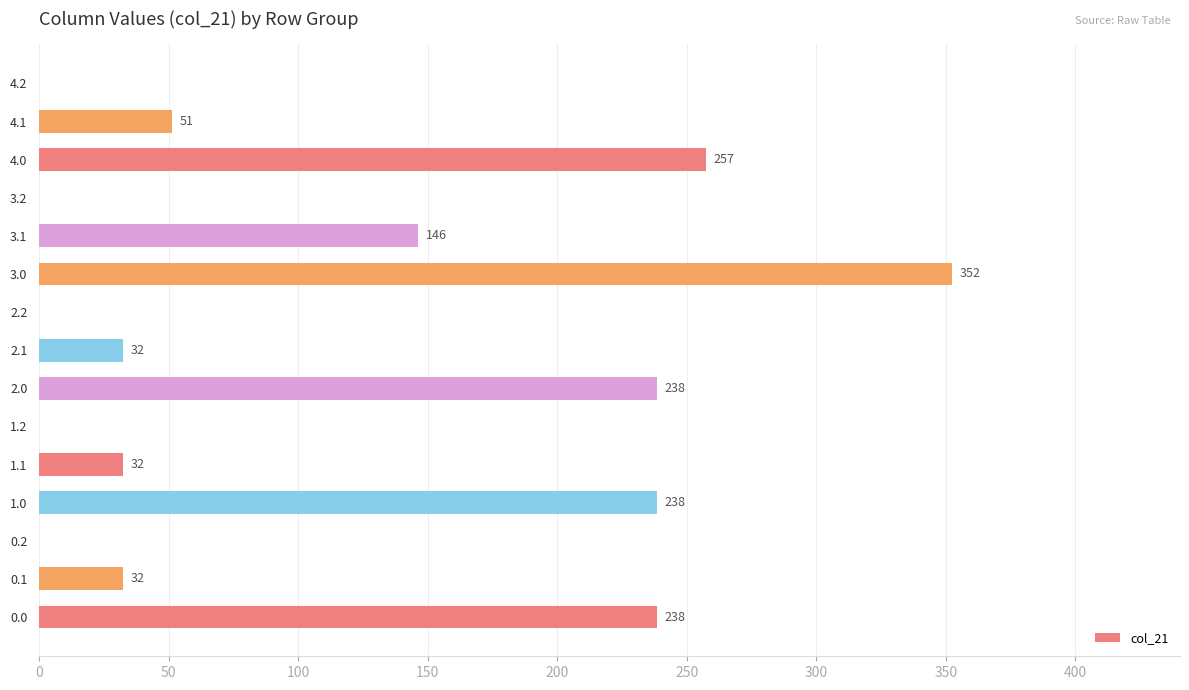

Count the number of values greater than 32.

10